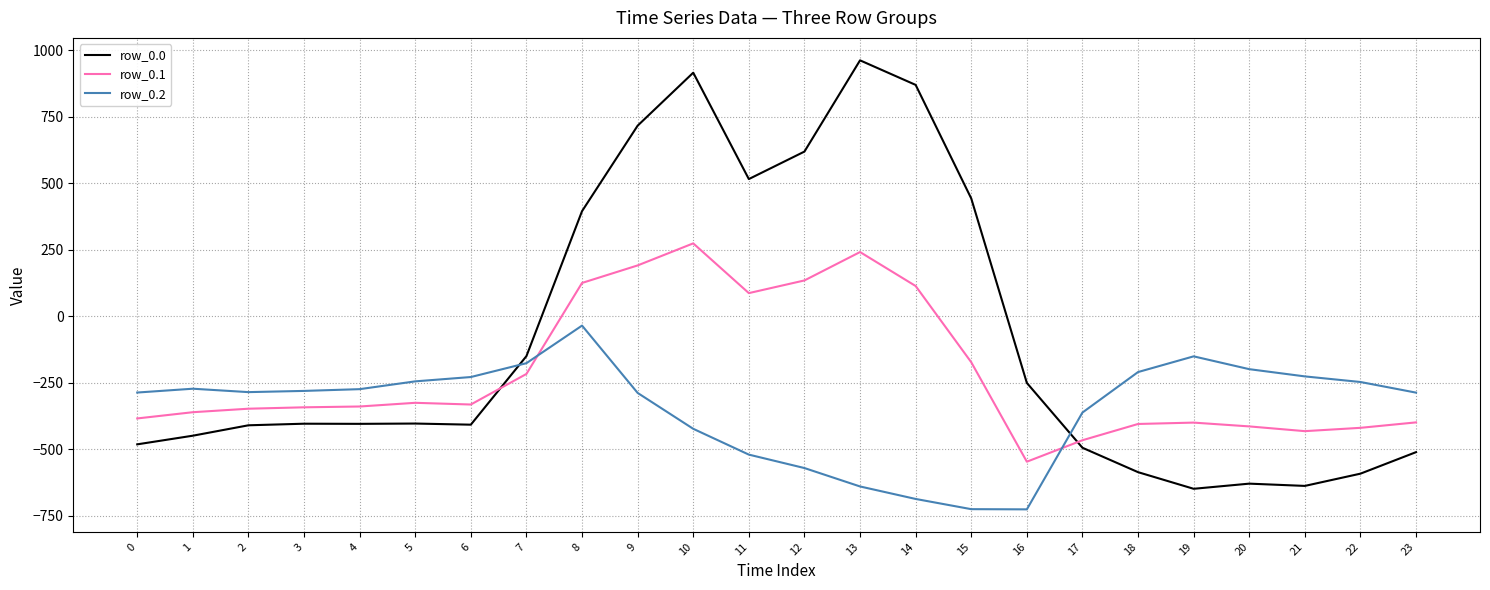

Which series has the largest total across all categories?

row_0.0